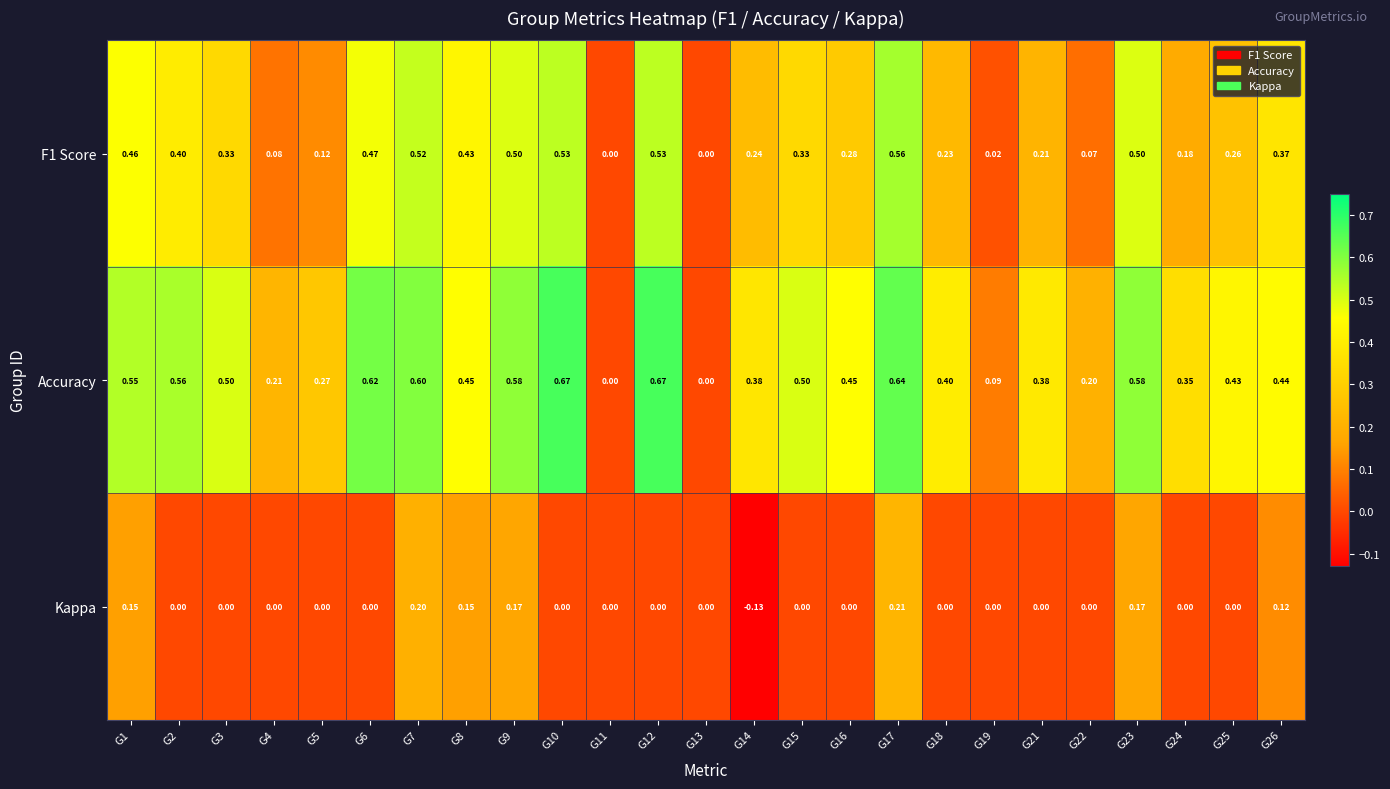

Which series changed the most between G5 and G11?

Accuracy